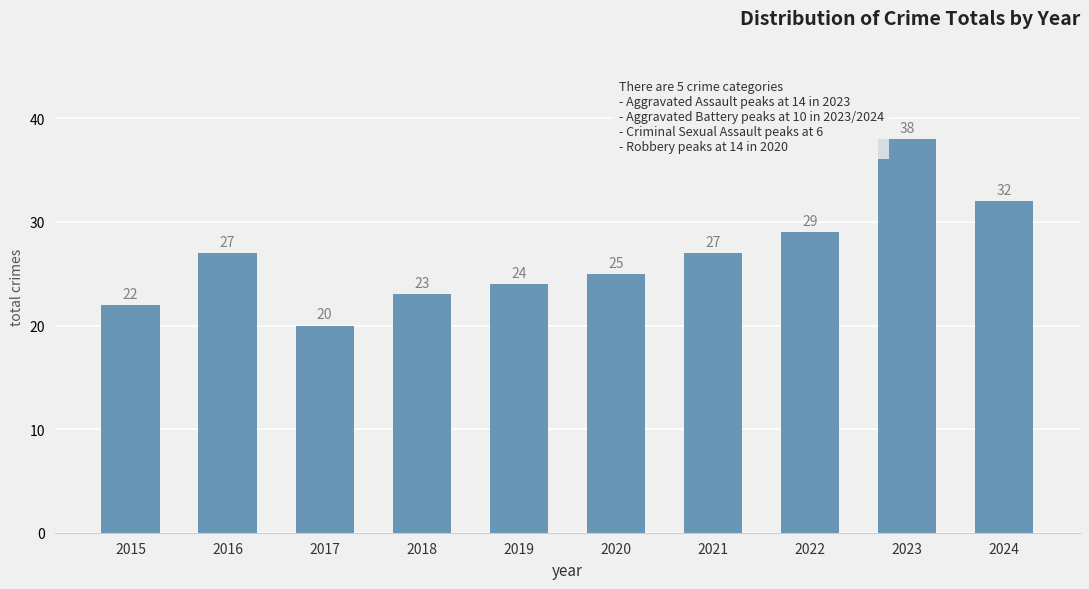

What is the minimum value shown in the chart?

20